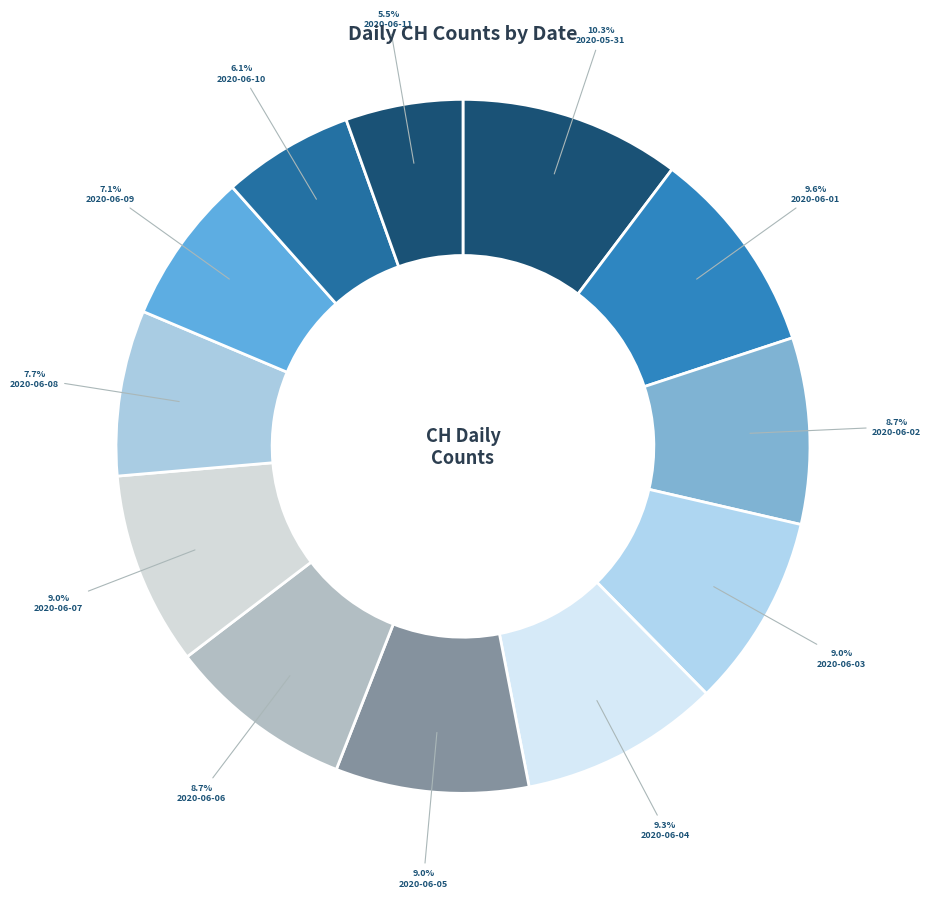

What is the change in value from 2020-06-07 to 2020-06-08?

-4